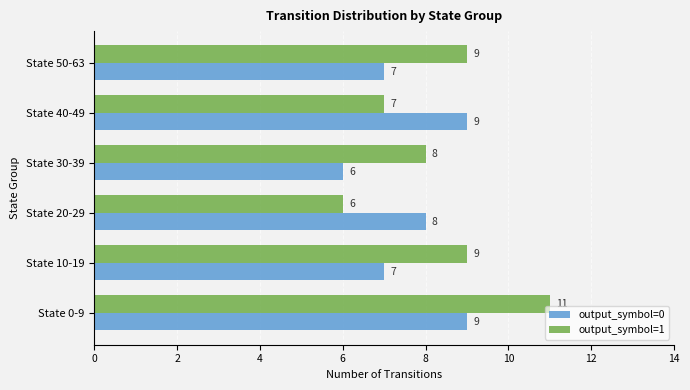

Count the output_symbol=1 values in the range 7 to 9.

4